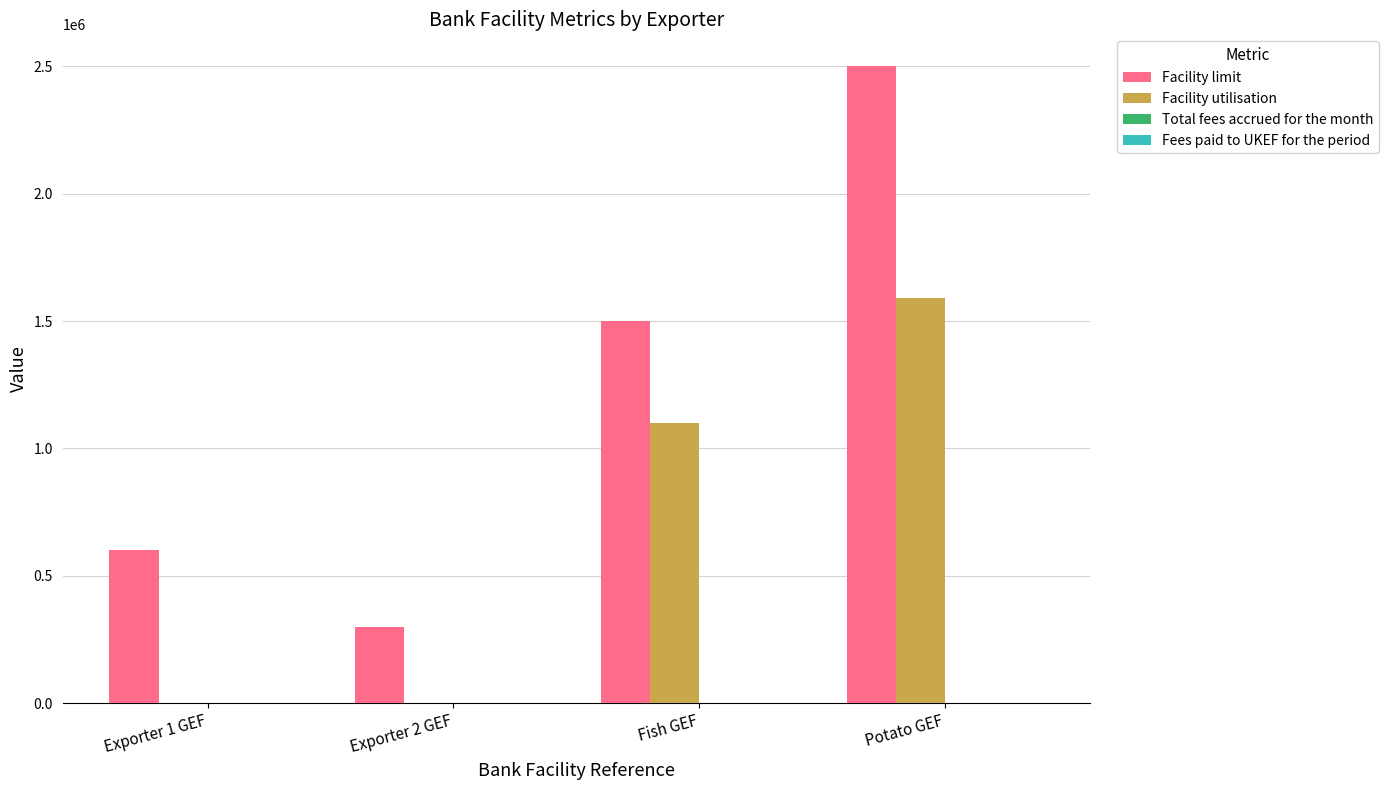

Count the number of data series in this chart.

4